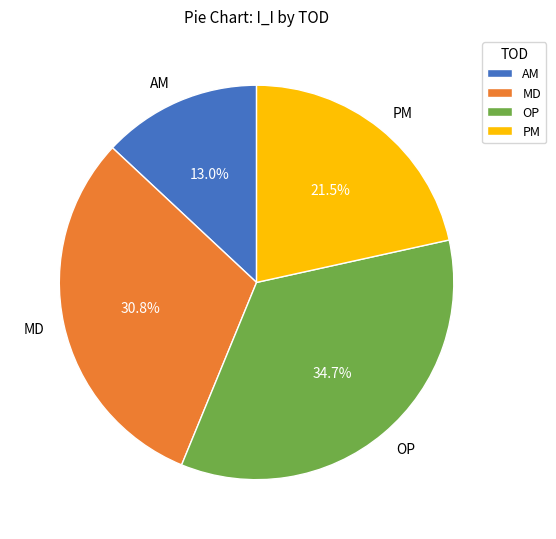

How many slices are in this pie chart?

4